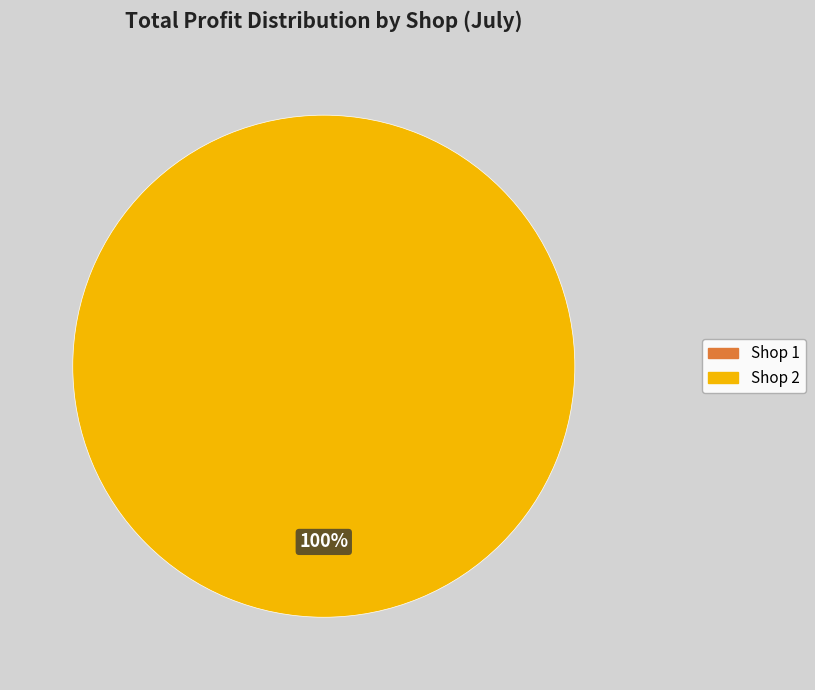

To the nearest percent, what is the average slice percentage?

50%